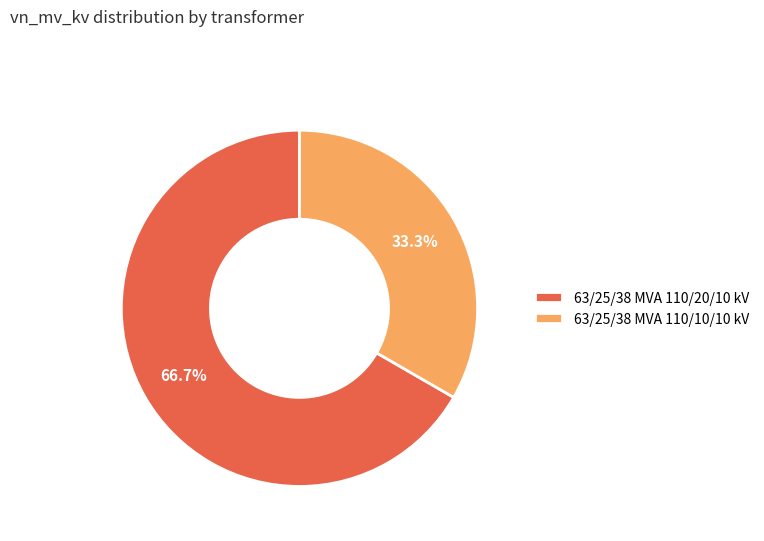

What percentage do 63/25/38 MVA 110/10/10 kV and 63/25/38 MVA 110/20/10 kV together represent?

100.0%